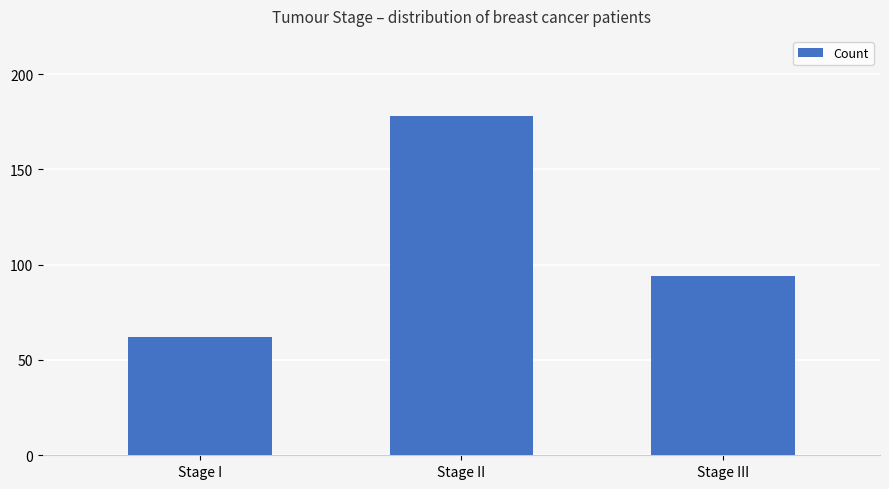

What is the ratio of the value at Stage II to the value at Stage I?

2.9